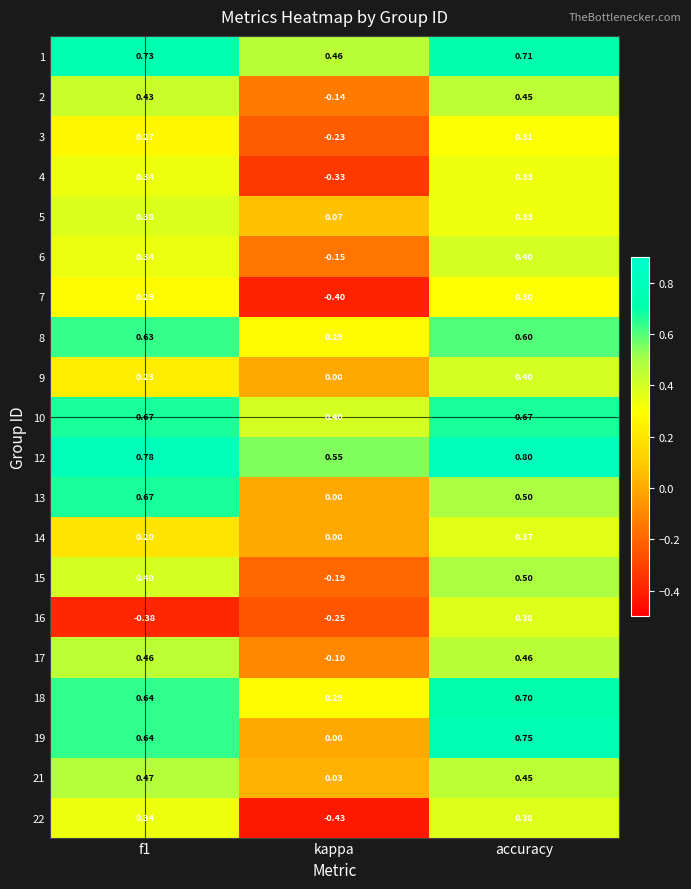

At which label is 8 closest to 0?

kappa